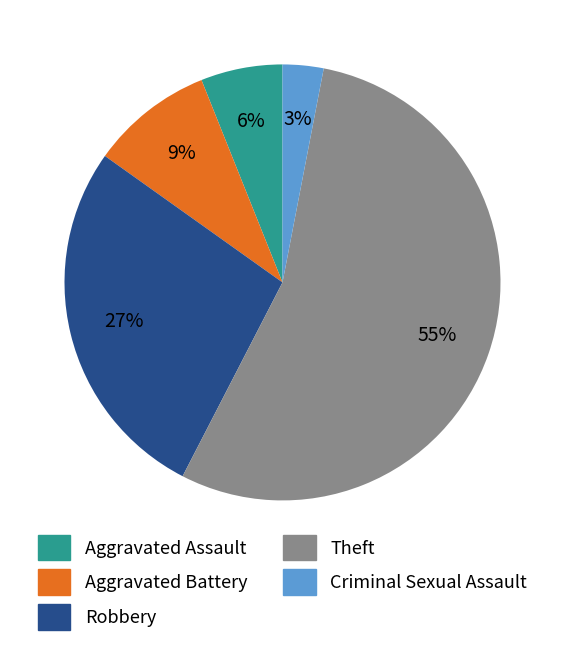

Combined, do Theft and Aggravated Assault account for over 50%?

Yes